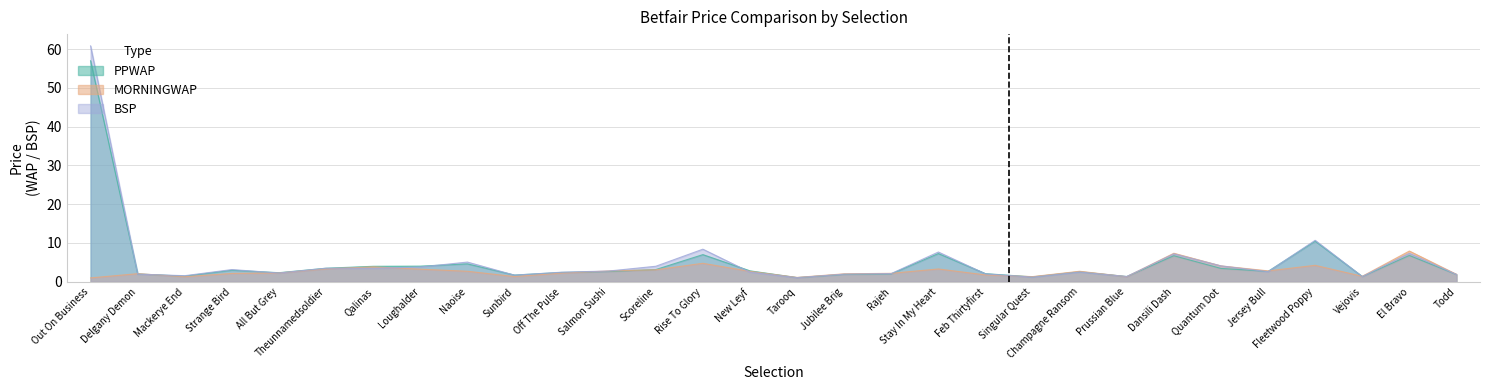

In PPWAP, how many points are higher than both neighbors (excluding endpoints)?

8